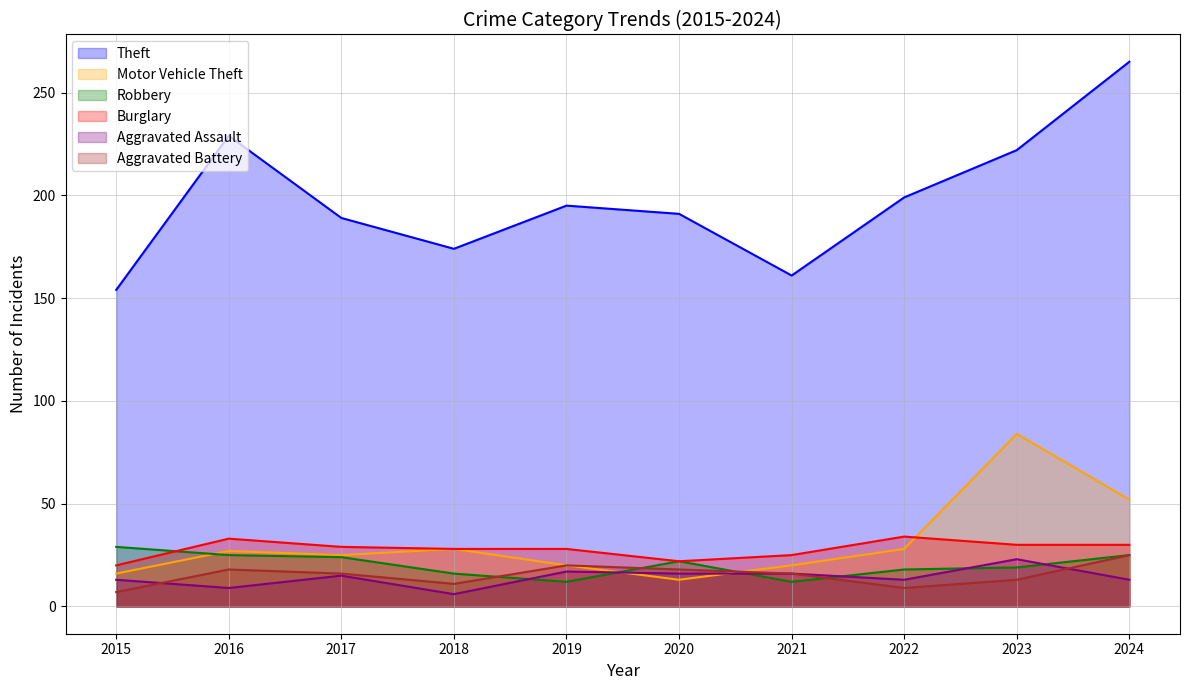

At which category is the sum across all series the highest?

2024